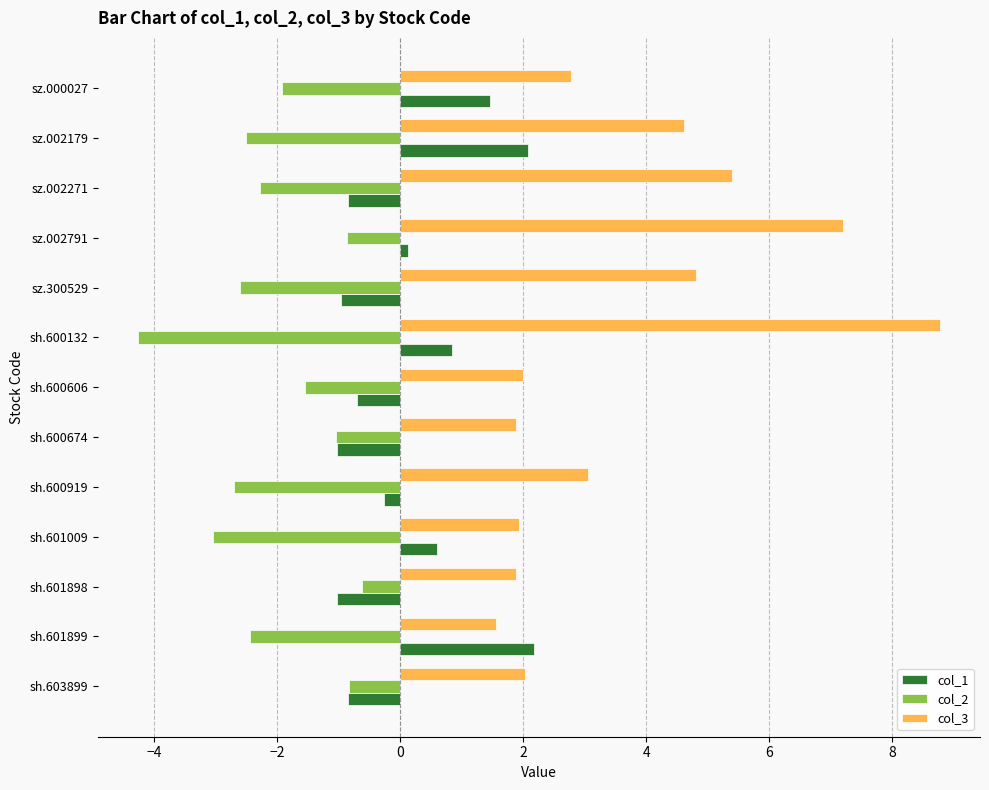

Rank the series at sh.601009 from highest to lowest value.

col_3, col_1, col_2